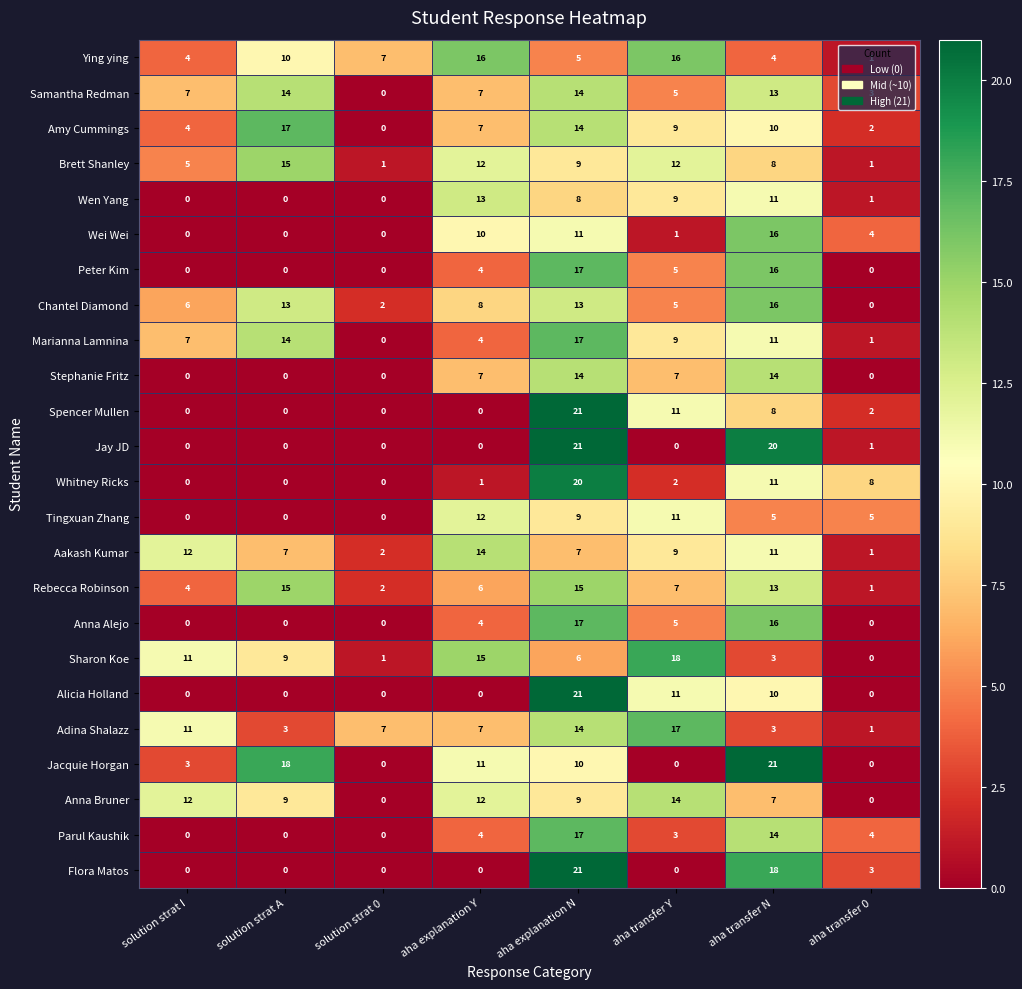

The value of Parul Kaushik at aha transfer Y is 4. True or false?

False